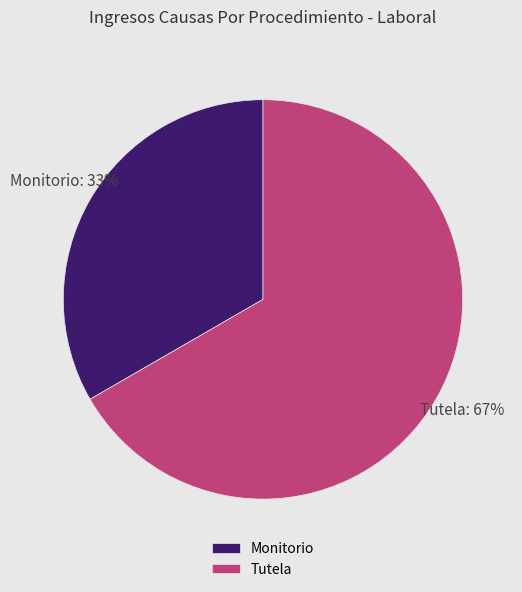

Rank the categories by value from highest to lowest.

Tutela, Monitorio